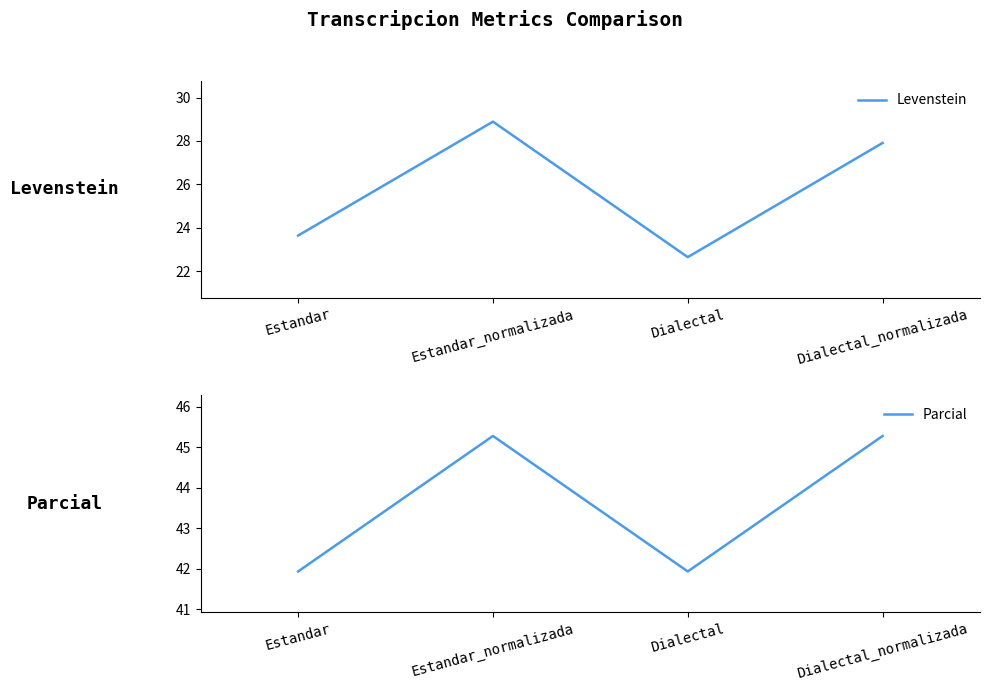

How many data points in Parcial are above 45?

2